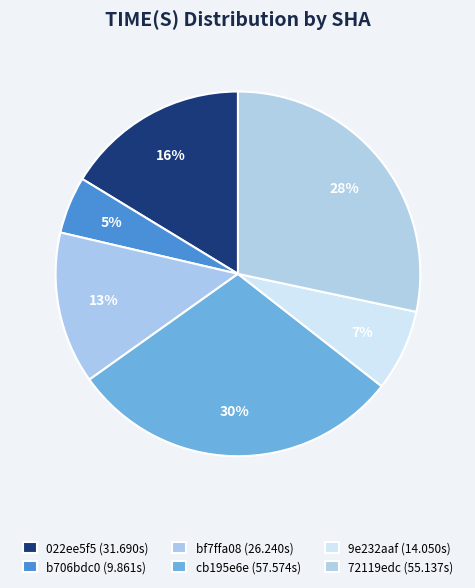

Is there a majority slice in this chart?

No